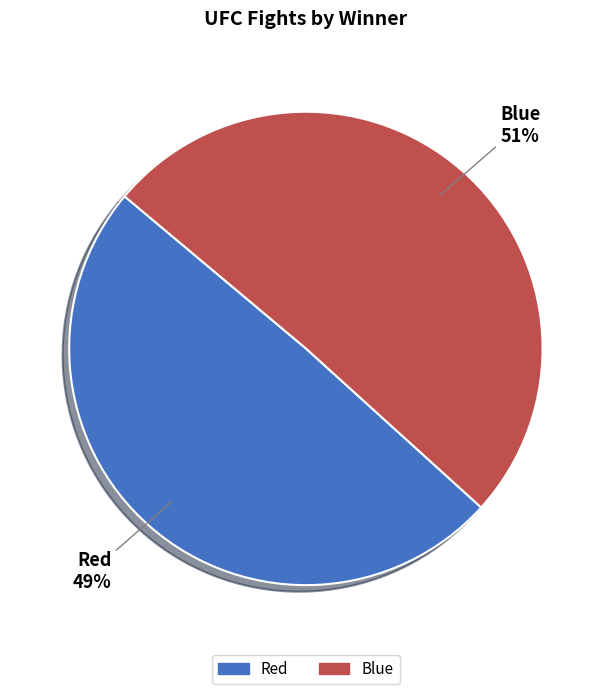

Approximately how many times larger is the value at Red 49% compared to Blue 51%?

1.0